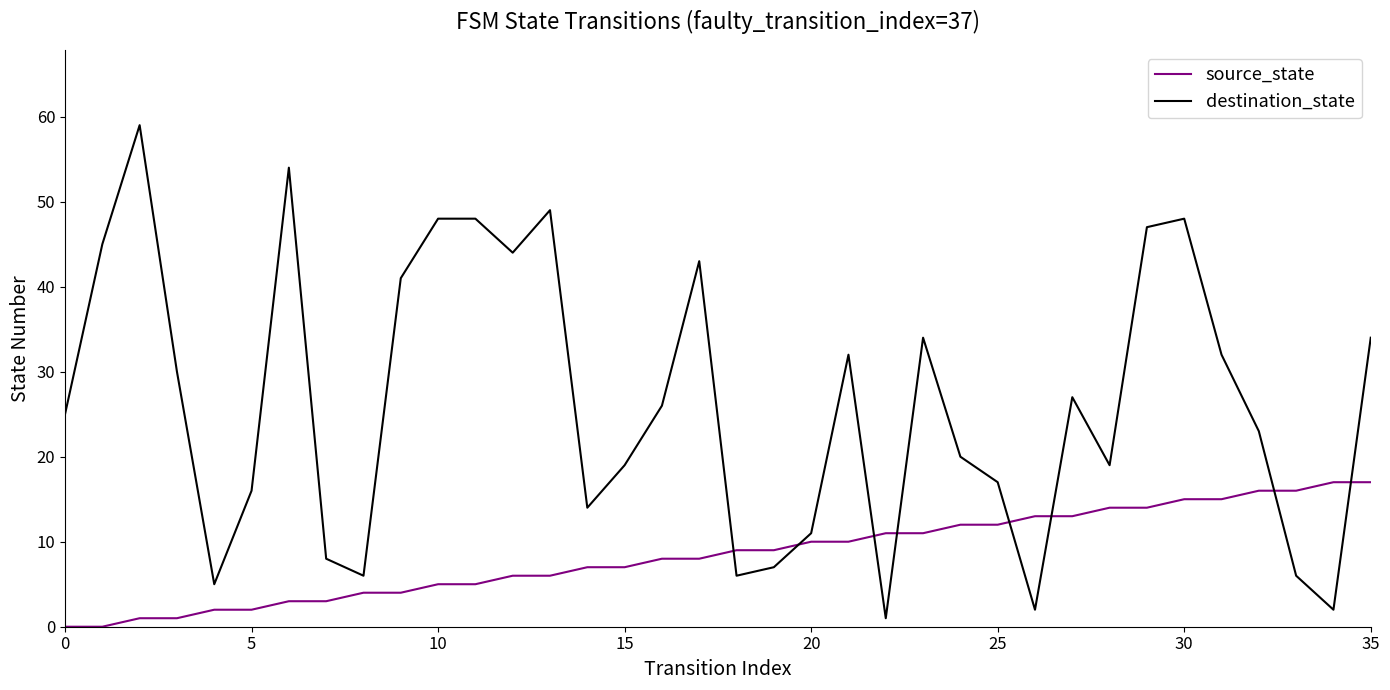

Which series has the largest total across all categories?

destination_state